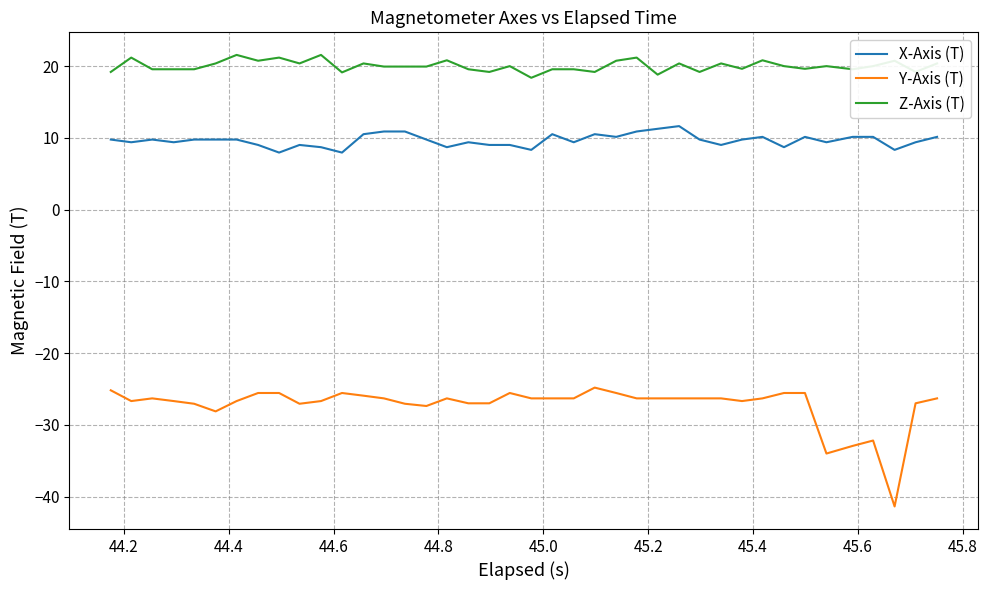

What is the minimum value for Y-Axis (T)?

-41.4